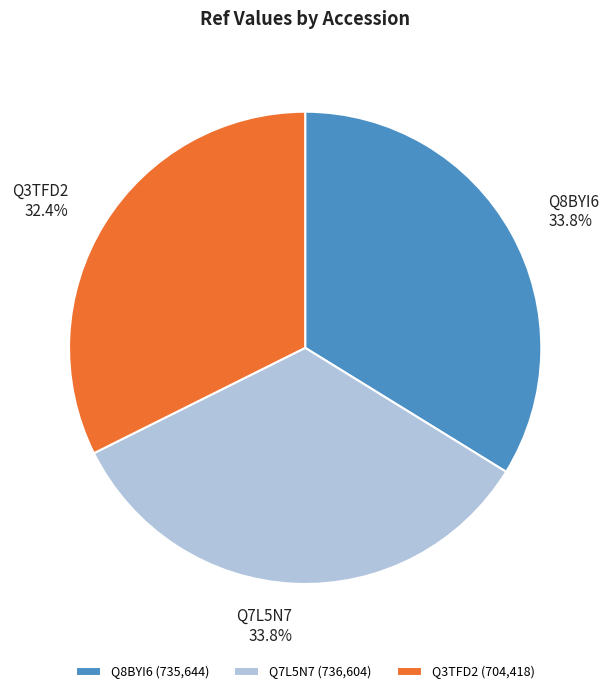

Which slice is the smallest?

Q3TFD2